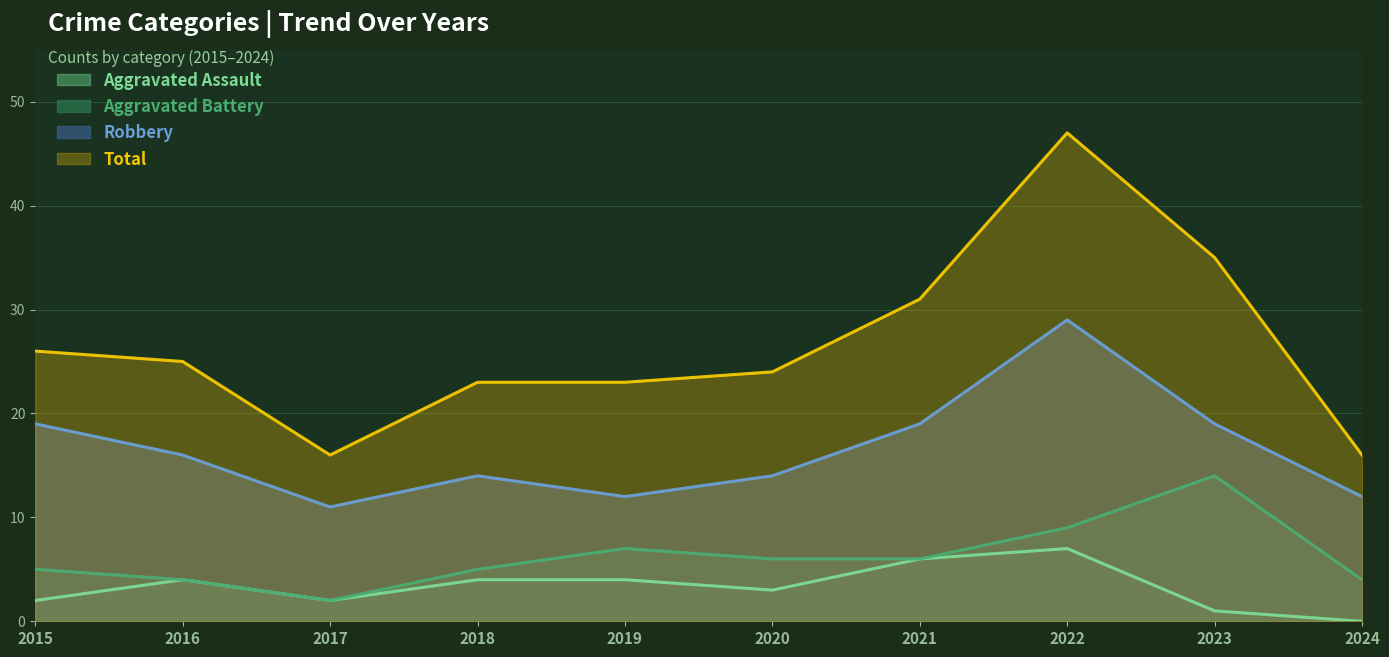

True or false: Aggravated Assault and Robbery intersect in this chart.

False